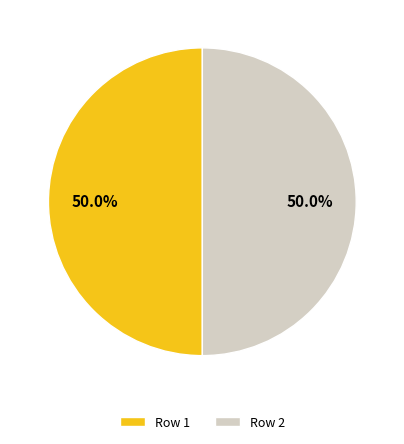

What portion of the pie excludes Row 1?

50.0%